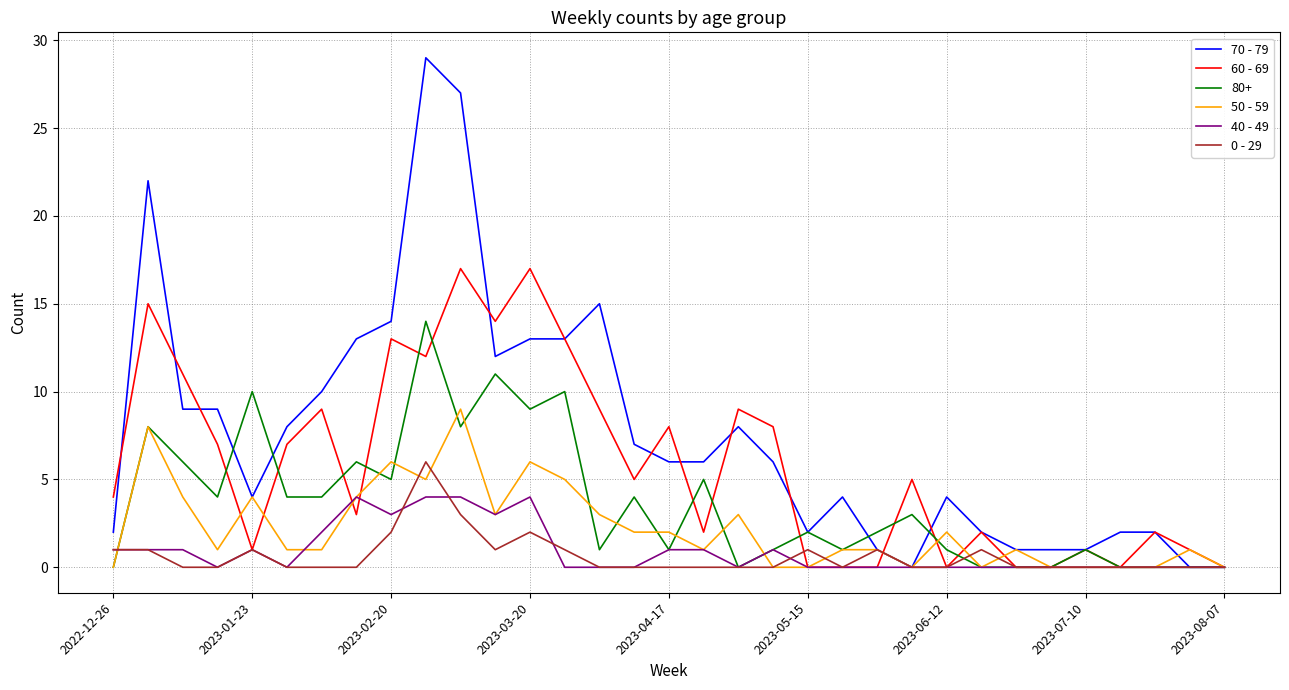

What is the maximum value for 40 - 49?

4